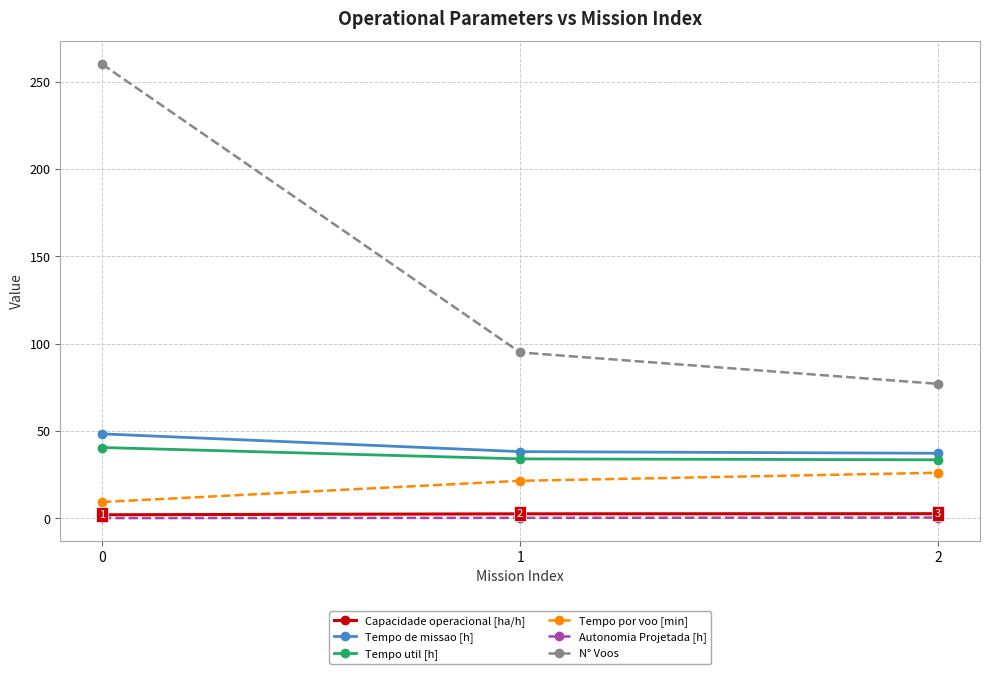

Does the chart have visible grid lines?

Yes